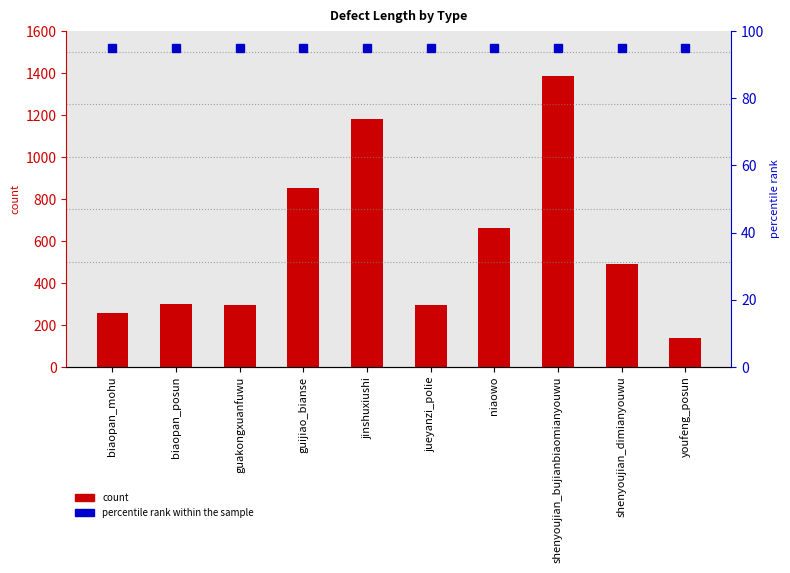

Which series has the largest range (max minus min)?

Length